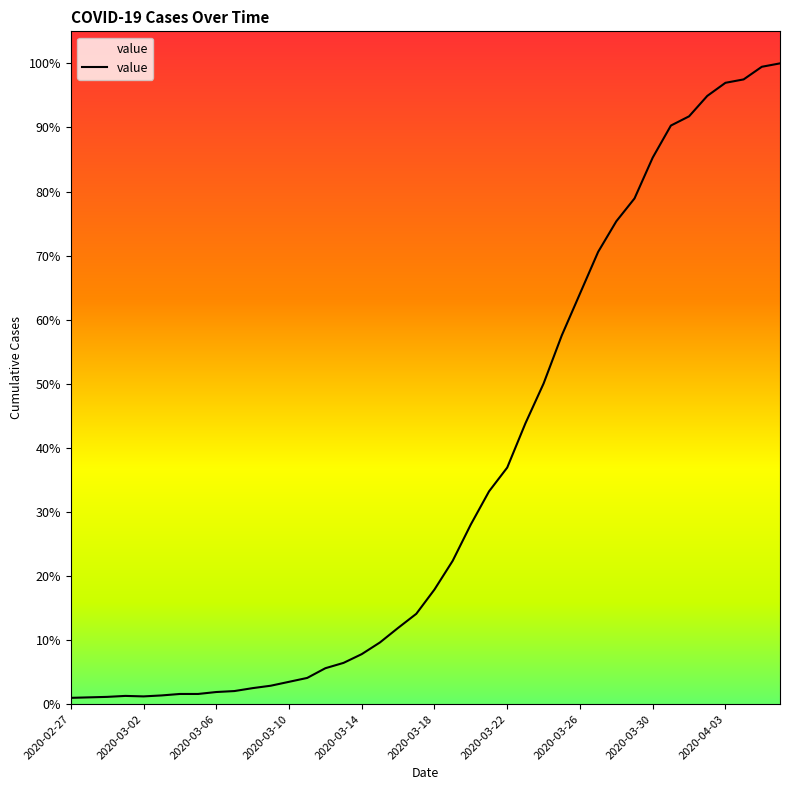

At which label does the data first exceed 236?

21